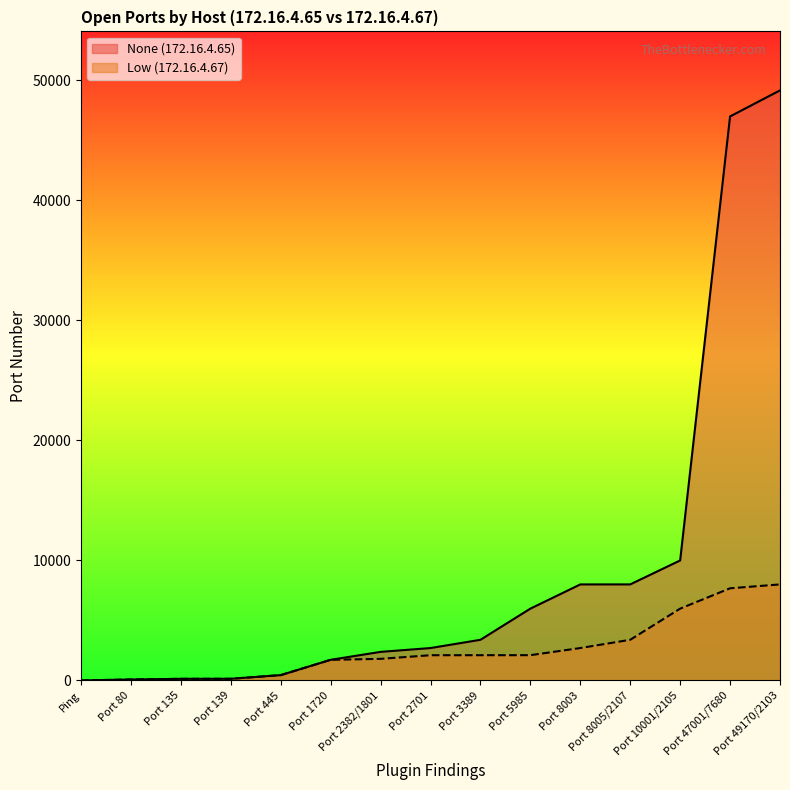

Reading left to right, what are all the values shown in this chart?

None: Ping=0	Port 80=80	Port 135=135	Port 139=139	Port 445=445	Port 1720=1720	Port 2382/1801=2382	Port 2701=2701	Port 3389=3389	Port 5985=5985	Port 8003=8003	Port 8005/2107=8005	Port 10001/2105=10001	Port 47001/7680=47001	Port 49170/2103=49170
Low: Ping=0	Port 80=80	Port 135=135	Port 139=139	Port 445=445	Port 1720=1720	Port 2382/1801=1801	Port 2701=2103	Port 3389=2105	Port 5985=2107	Port 8003=2701	Port 8005/2107=3389	Port 10001/2105=5985	Port 47001/7680=7680	Port 49170/2103=8003